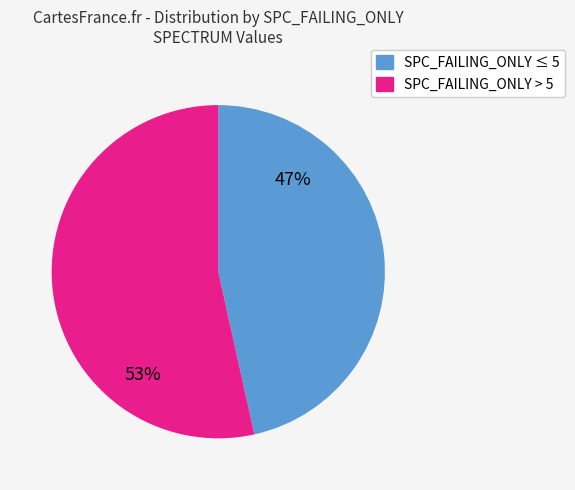

Is there a majority slice in this chart?

Yes